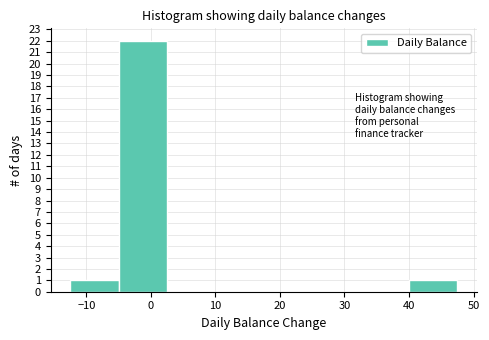

How tall is the bar that spans 40.0 to 47.5 on the x-axis? Neither the bar edges nor the heights are printed on the chart, so give them approximately, as read against the axes.

1